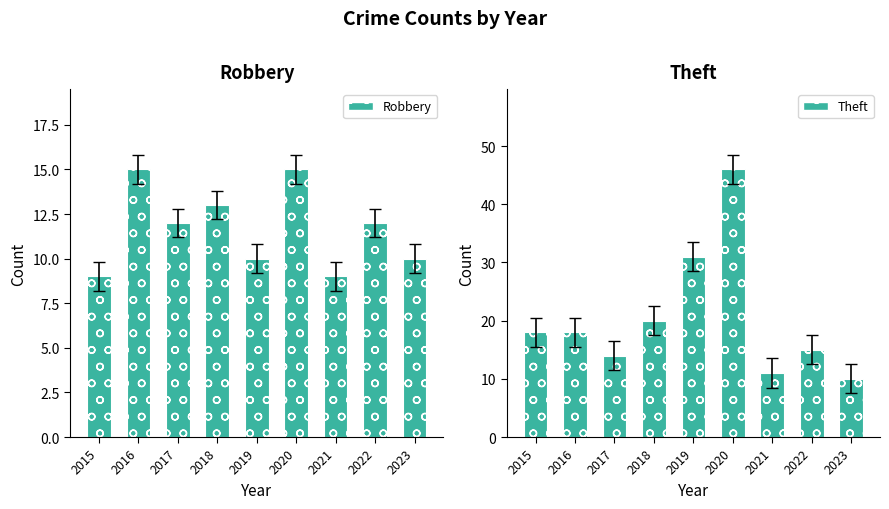

Reading left to right, list all the values displayed in this chart.

Robbery: 2015=9	2016=15	2017=12	2018=13	2019=10	2020=15	2021=9	2022=12	2023=10
Theft: 2015=18	2016=18	2017=14	2018=20	2019=31	2020=46	2021=11	2022=15	2023=10